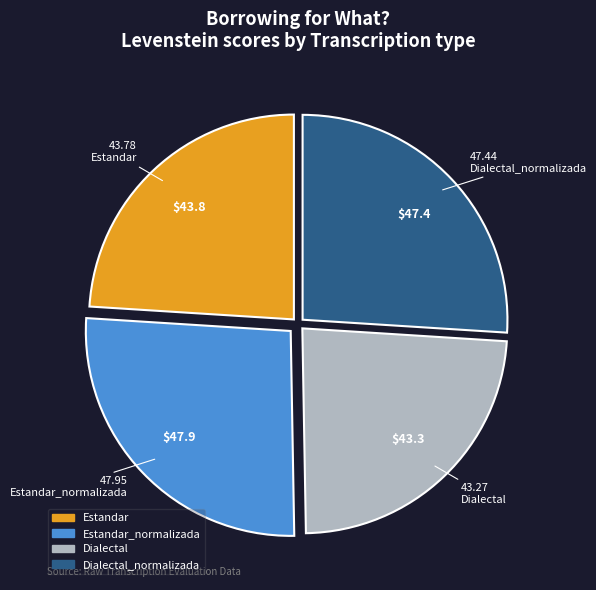

Is Estandar_normalizada the majority of the pie?

No